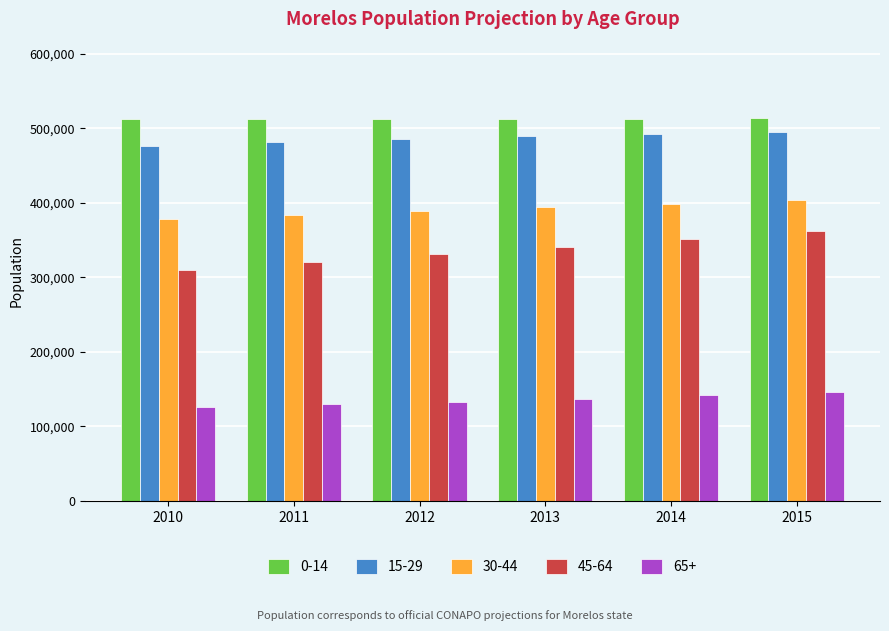

What is the value of the 30-44 bar at the 1st from the left?

378656.2